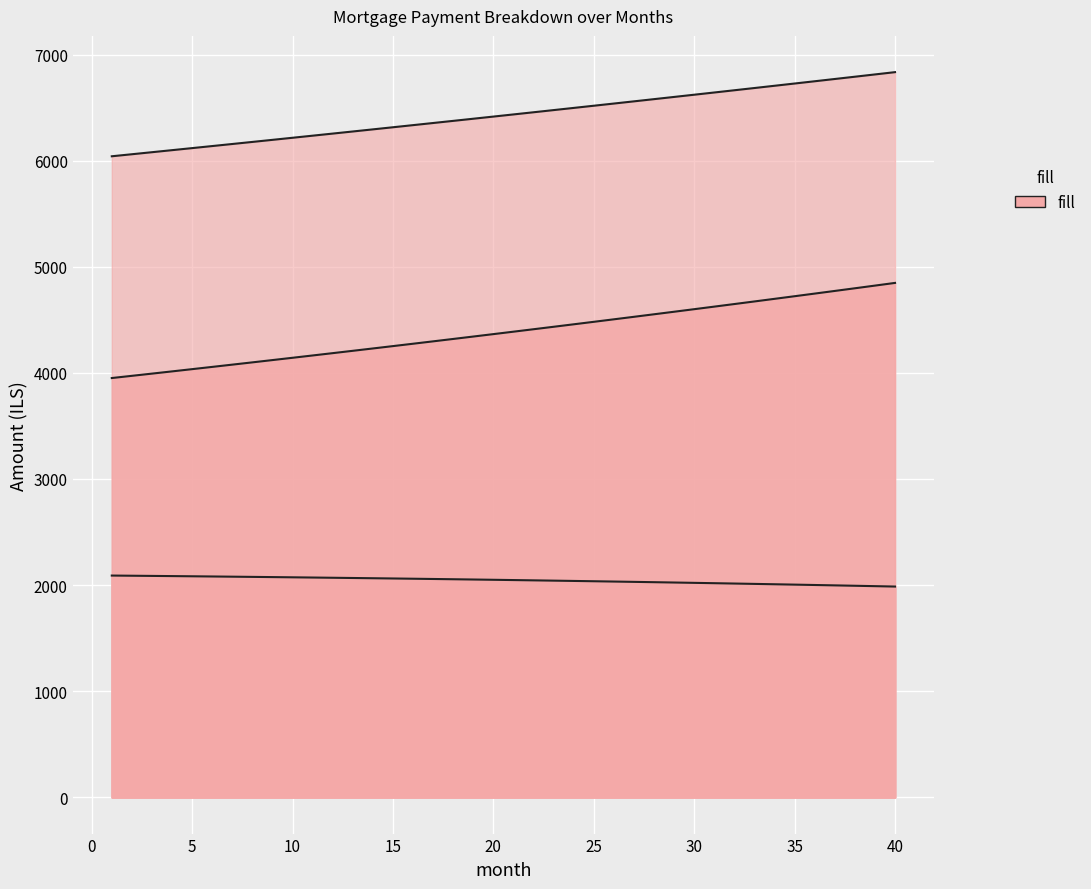

How many values are below 2050?

20